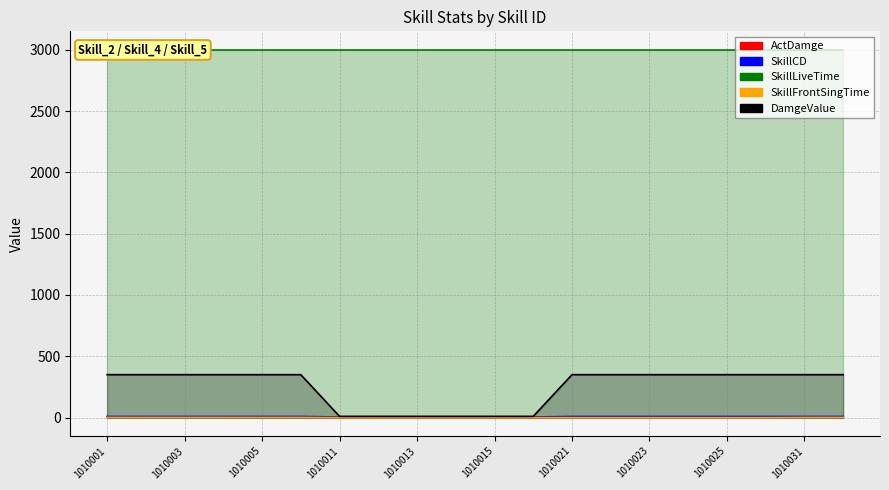

True or false: SkillCD has a value of 7.9 at 1010015.

False